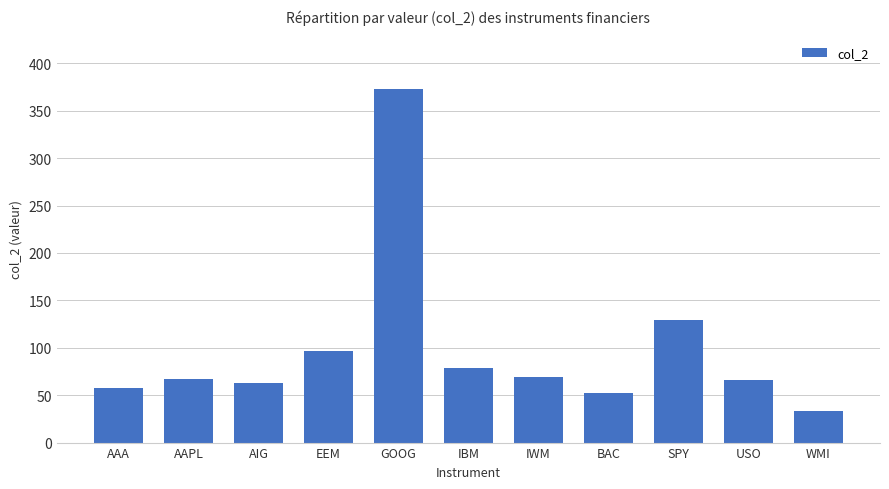

The value at AAA is 24.2. True or false?

False